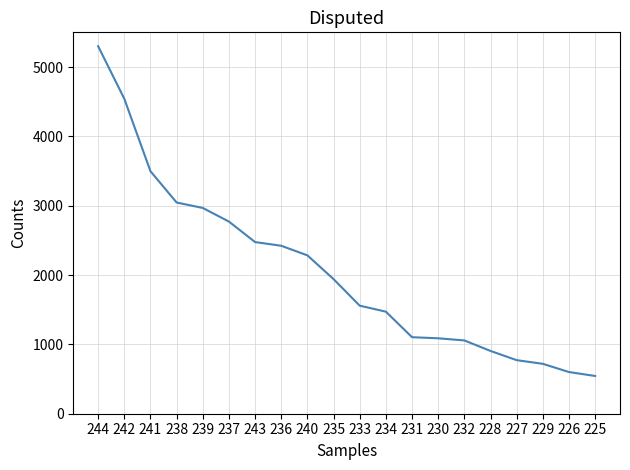

What is the minimum value shown in the chart?

544.1